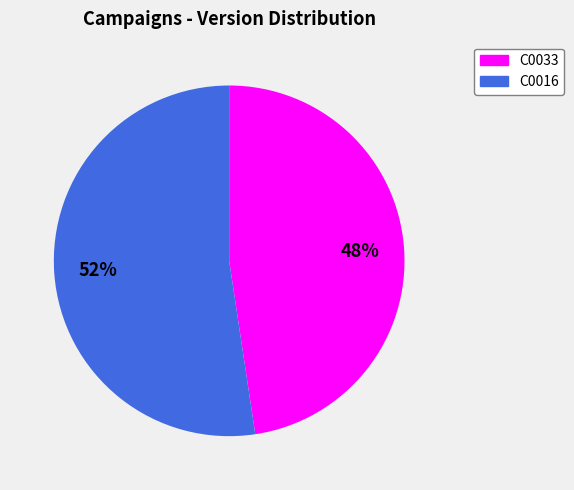

Do C0033 and C0016 together represent more than half of the pie?

Yes